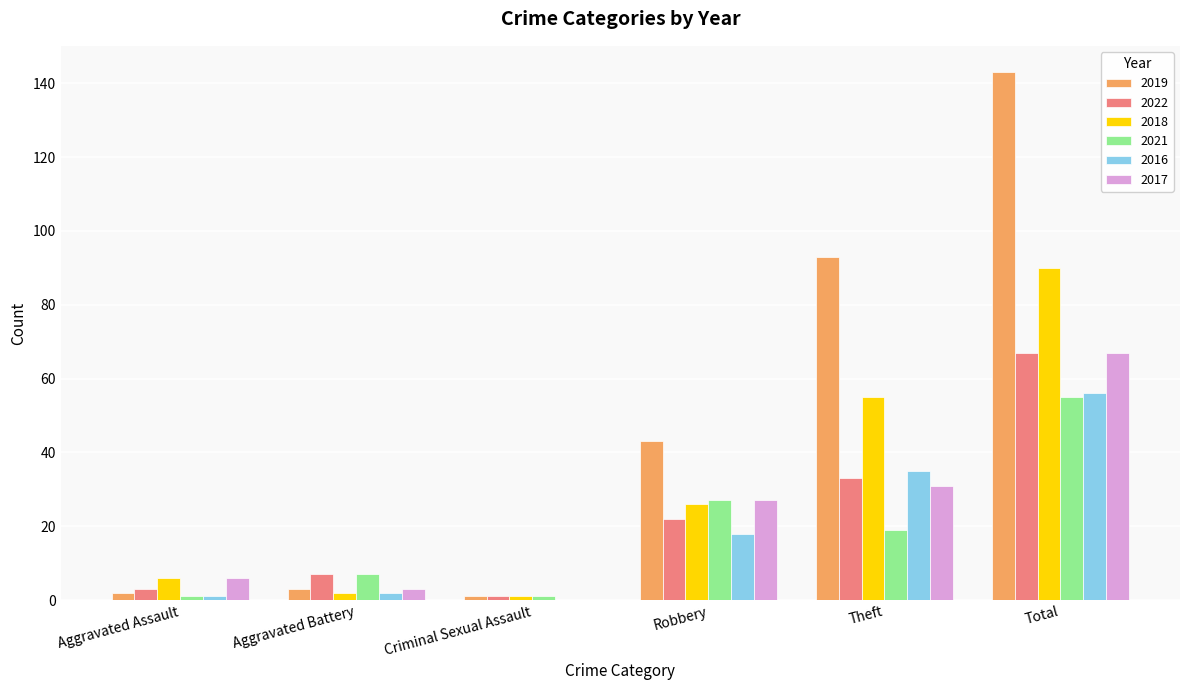

Which series has the largest total across all categories?

2019